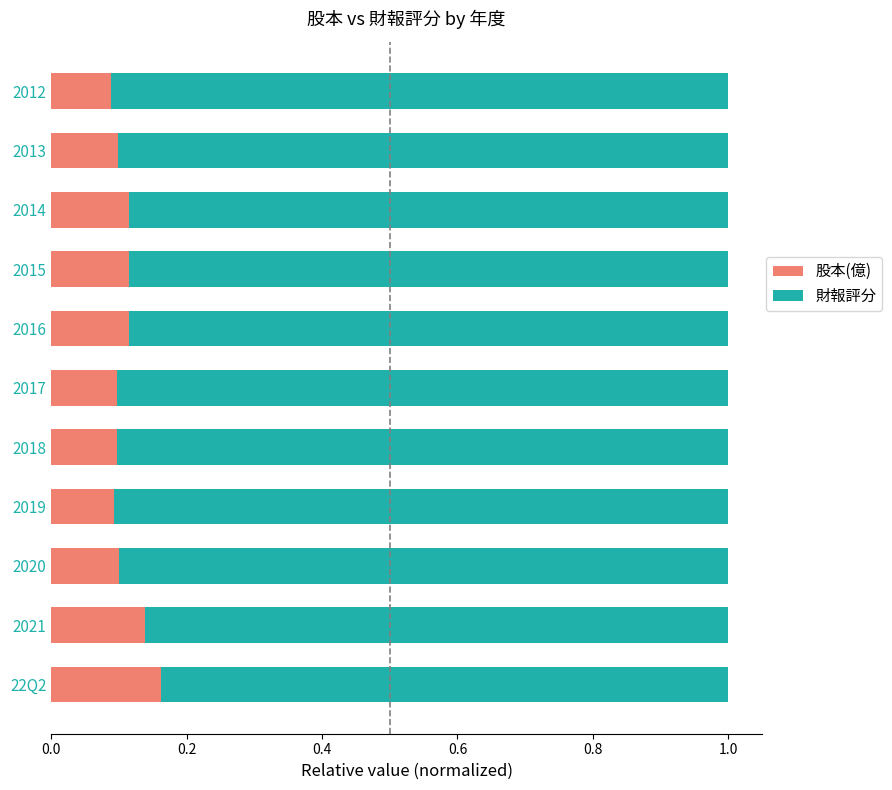

True or false: 股本(億) has a value of 0.0 at 2021.

False